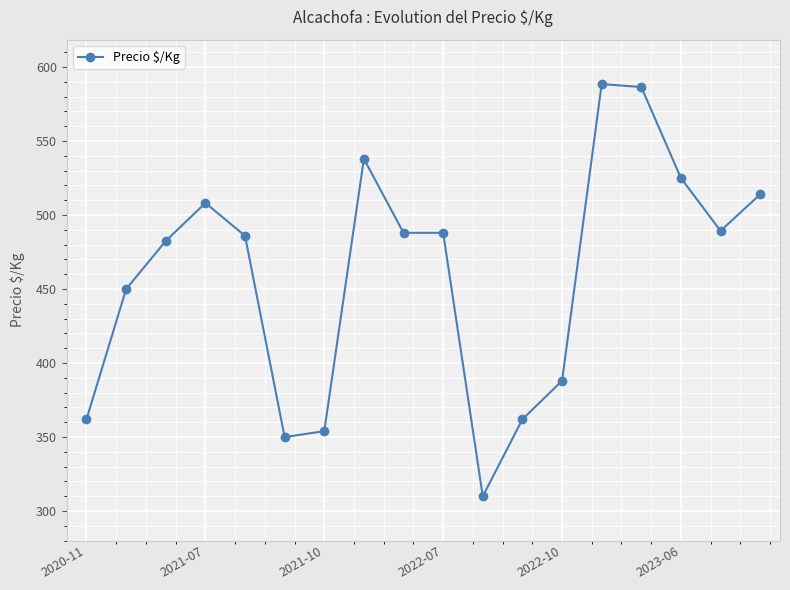

Does the chart have visible grid lines?

Yes